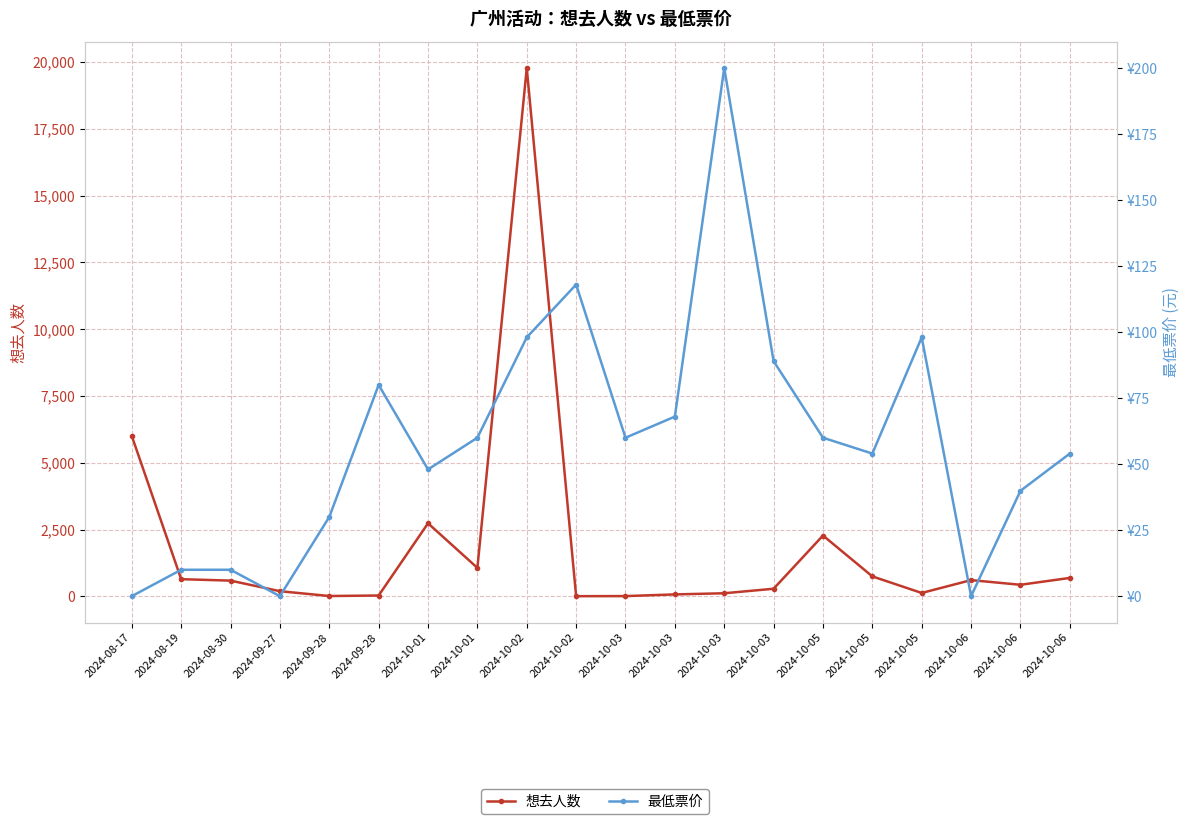

At which category is the sum across all series the highest?

2024-10-02